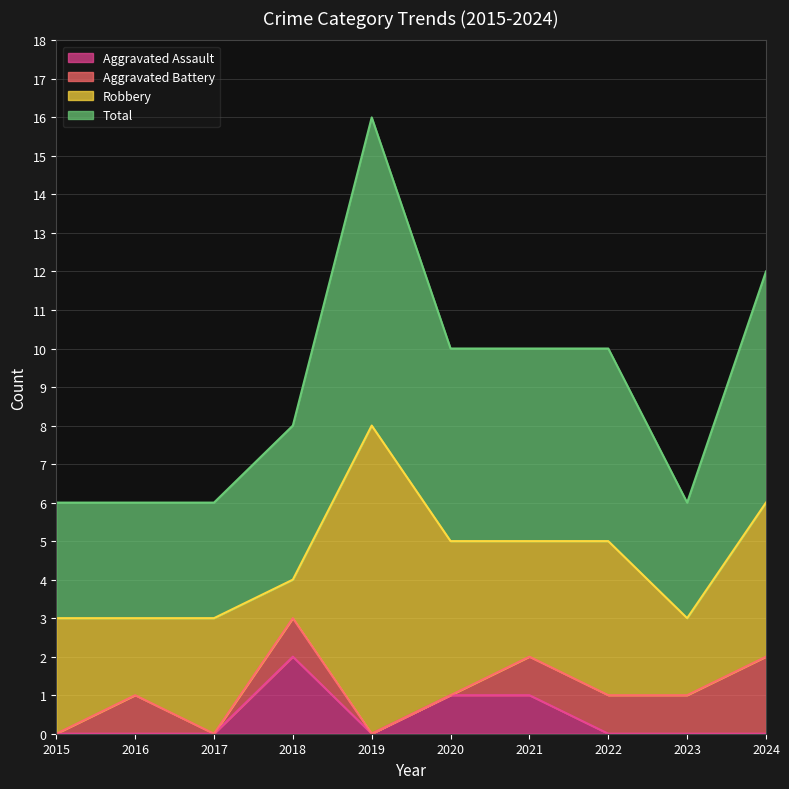

The Aggravated Assault series shows 0 at 2023. True or false?

True